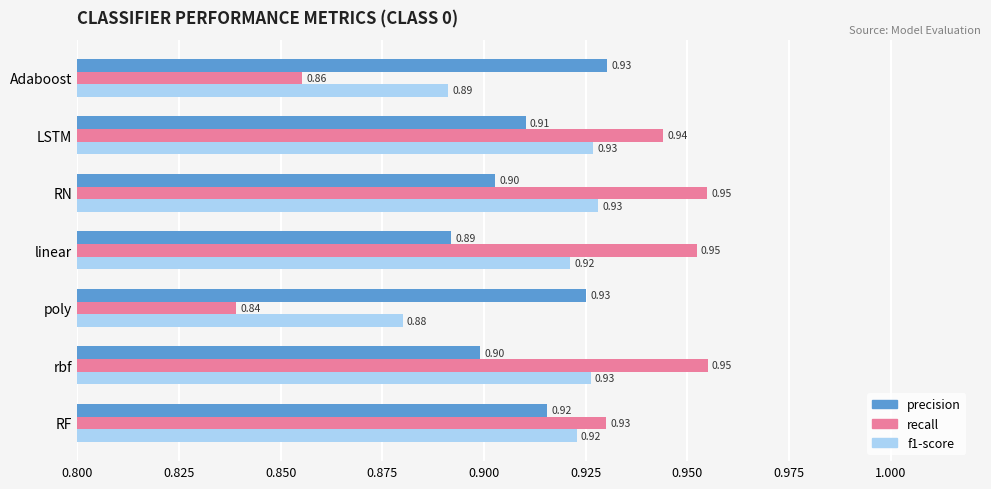

Which category has the lowest value in the recall series?

poly